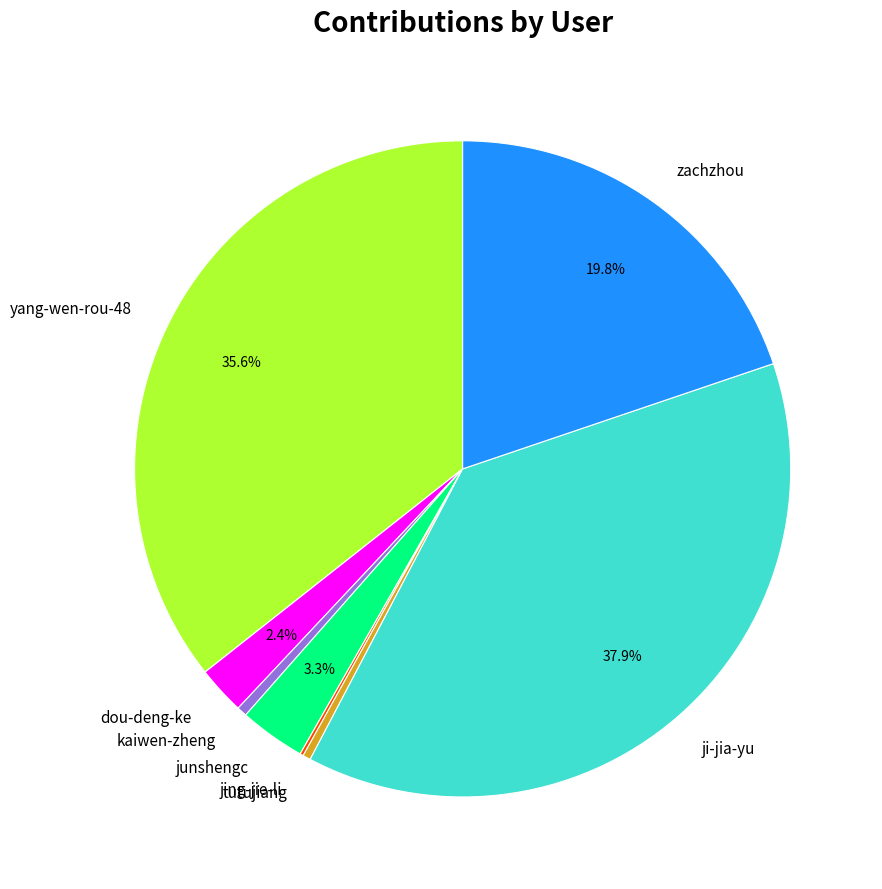

To the nearest percent, what is the difference between the largest and smallest slice percentages?

38%